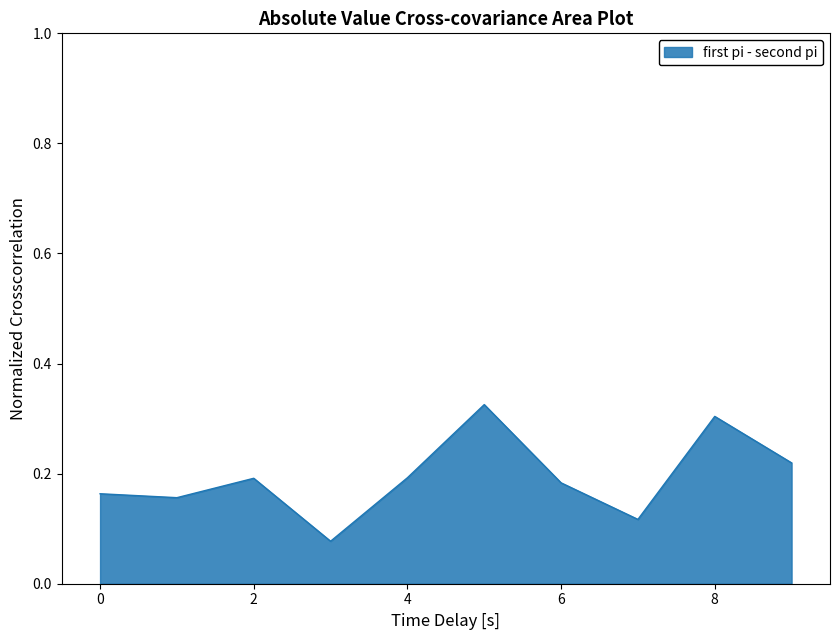

How many points are lower than both their immediate neighbors (excluding endpoints)?

3